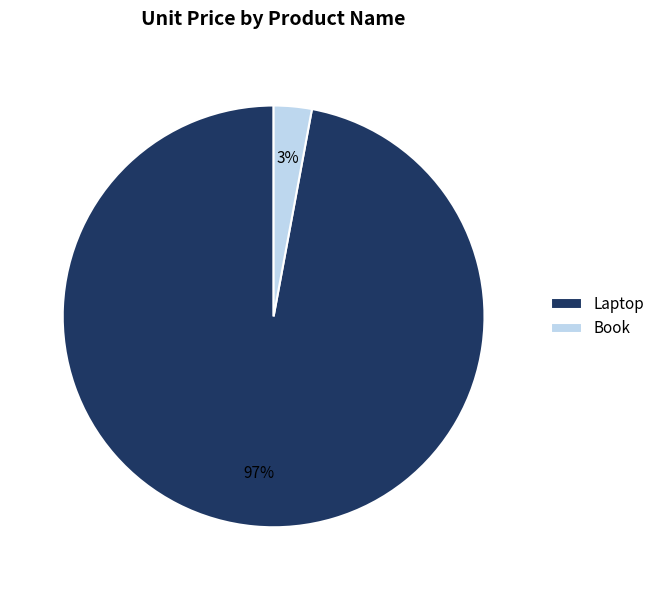

Rank the categories by value from lowest to highest.

Book, Laptop